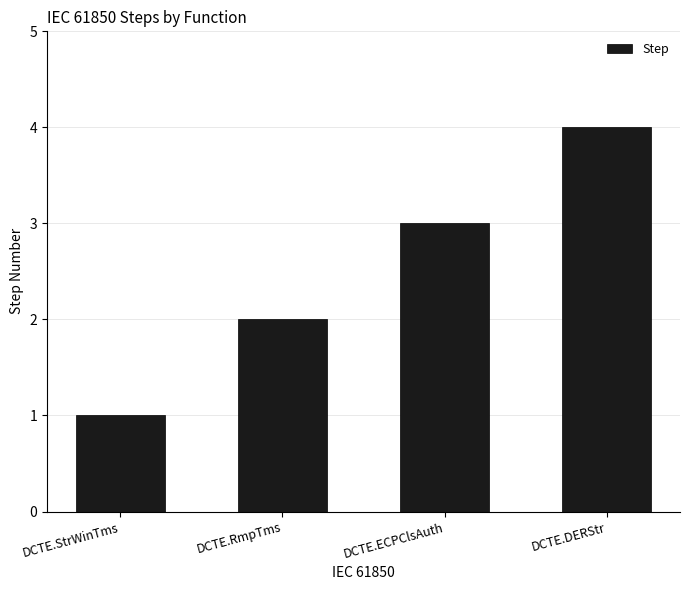

Between DCTE.DERStr and DCTE.StrWinTms, which is larger?

DCTE.DERStr